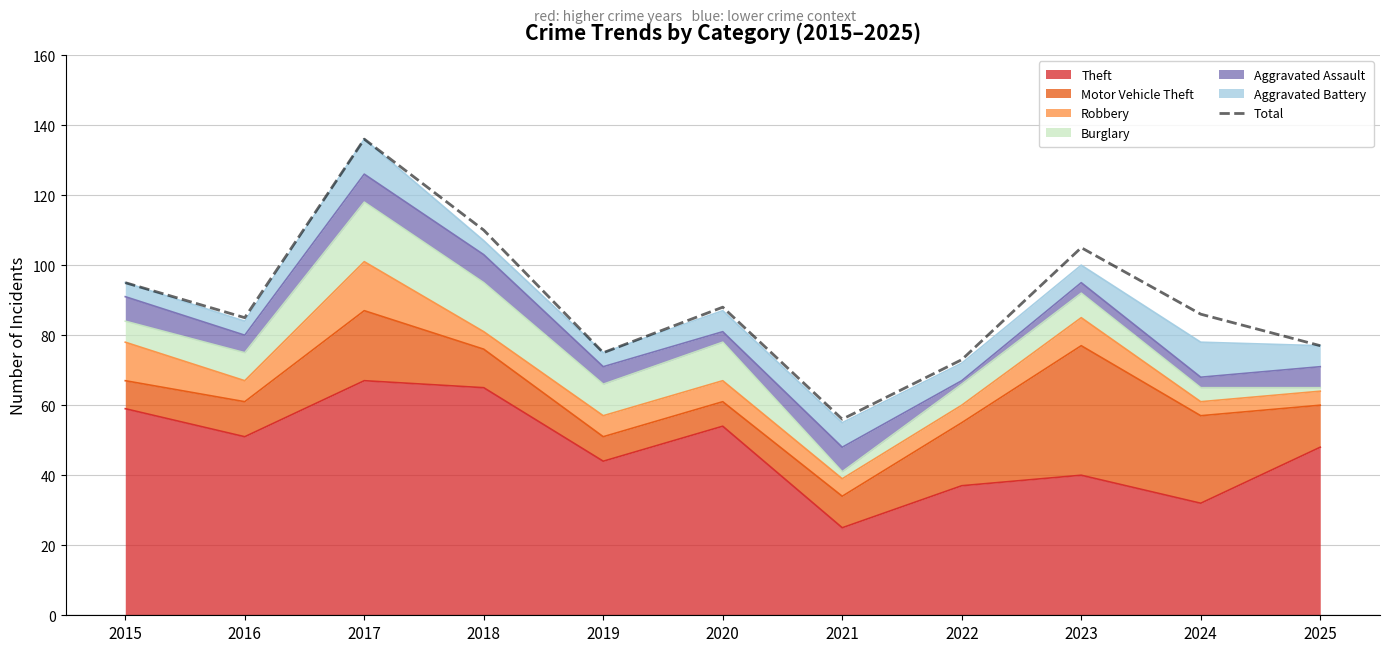

What is the difference between the values at 2021 and 2019?

19